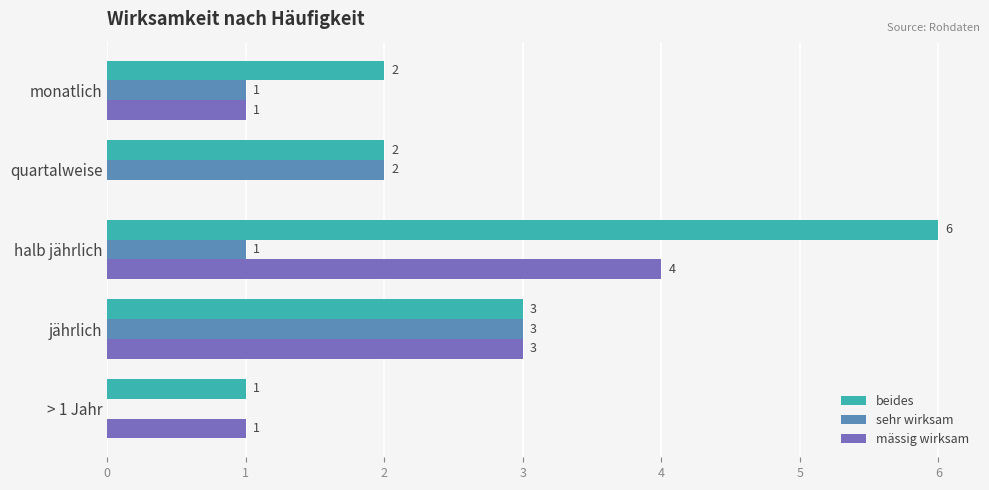

What is the total value across all series at halb jährlich?

11